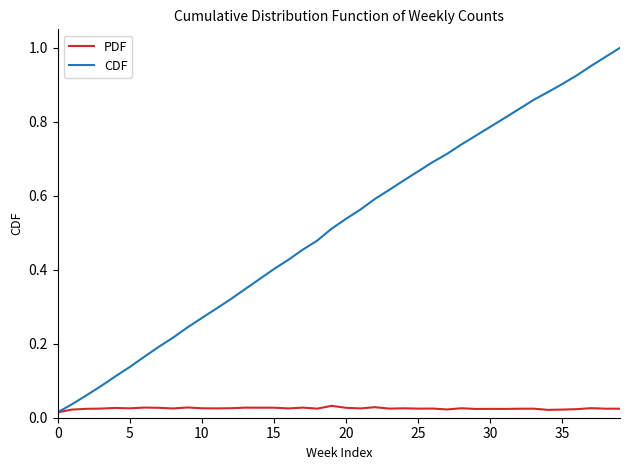

True or false: CDF has more than 2 points higher than both neighbors.

False